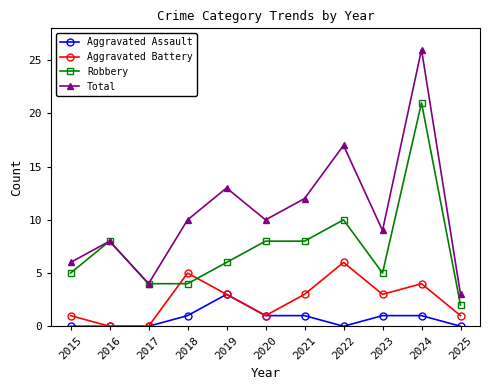

What is the maximum value shown in the chart?

26